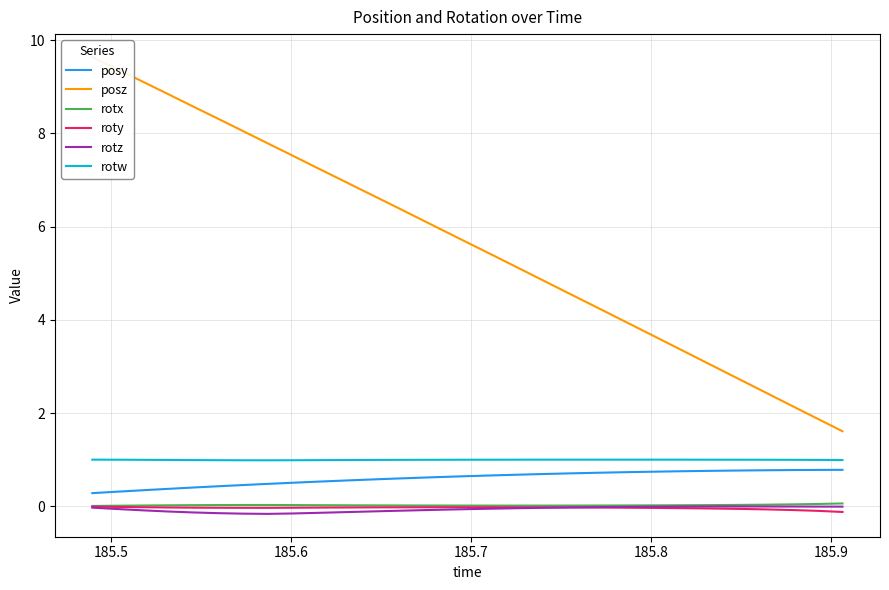

What is the lowest value of the rotw series?

1.0